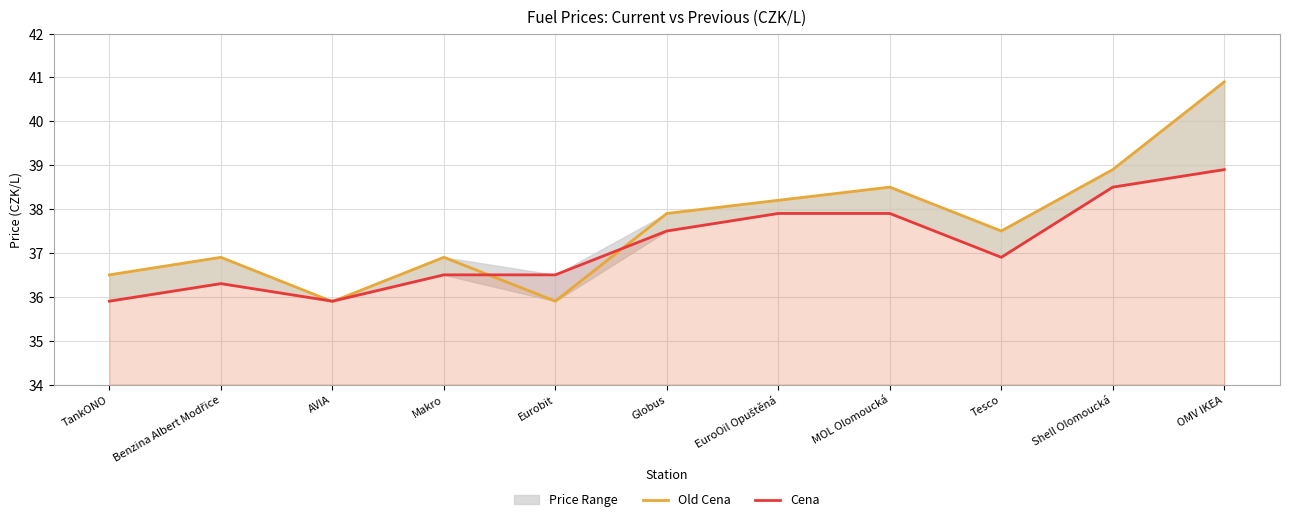

Which series has the widest spread of values?

Old Cena